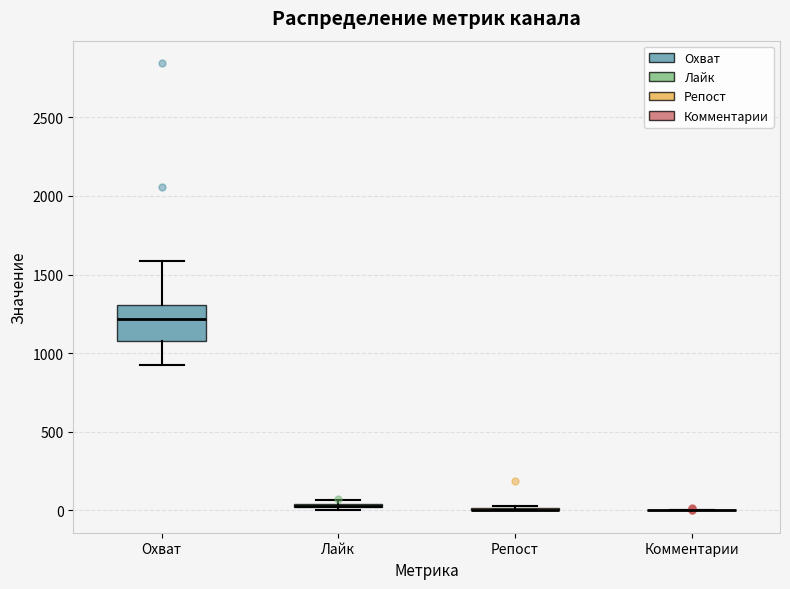

Comparing the boxes themselves (not the whiskers), which one is the tallest?

Охват